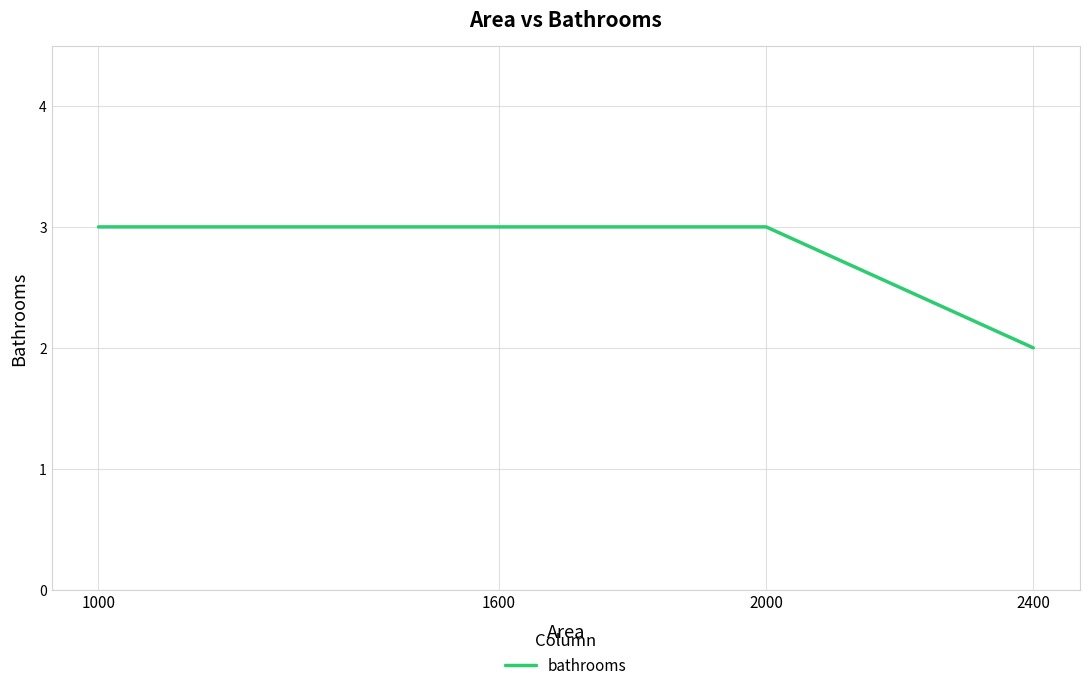

True or false: the data shows 3 at 1600.

True